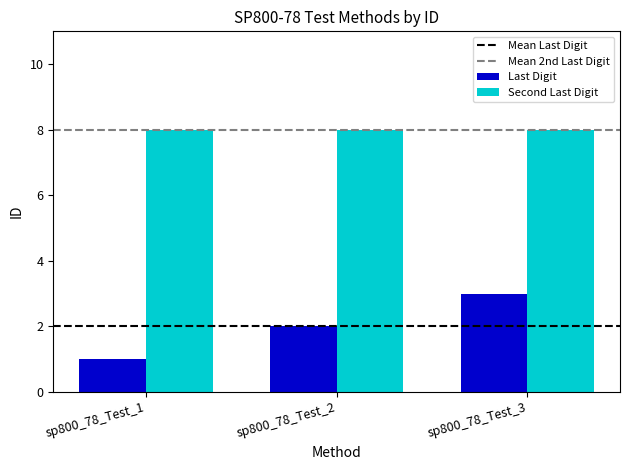

How many bars are there in total?

6